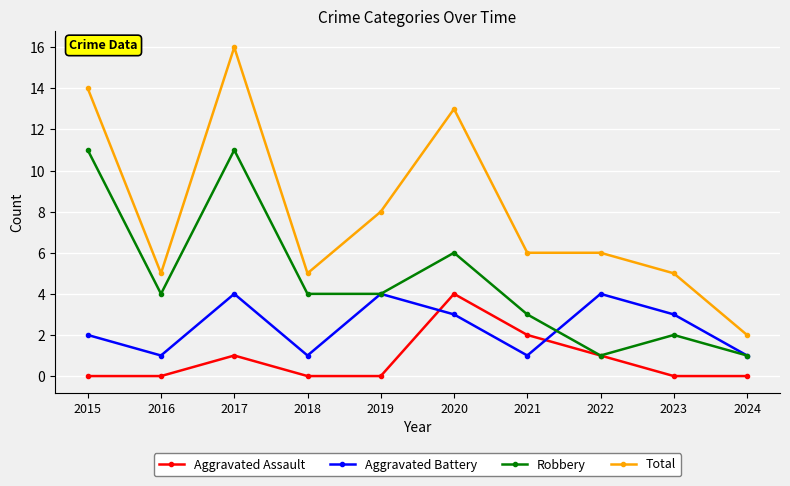

What is the sum of the Aggravated Assault values at 2022 and 2017?

2